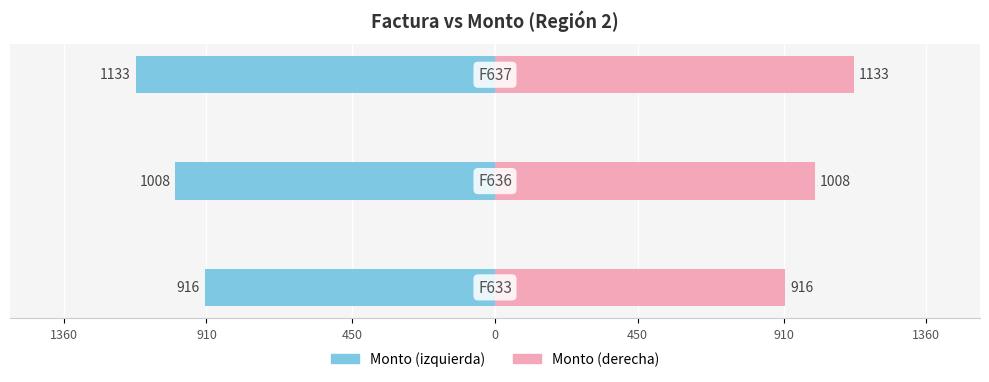

Reading left to right, list all the values displayed in this chart.

Monto (left): -916	-1008	-1133
Monto: 916	1008	1133